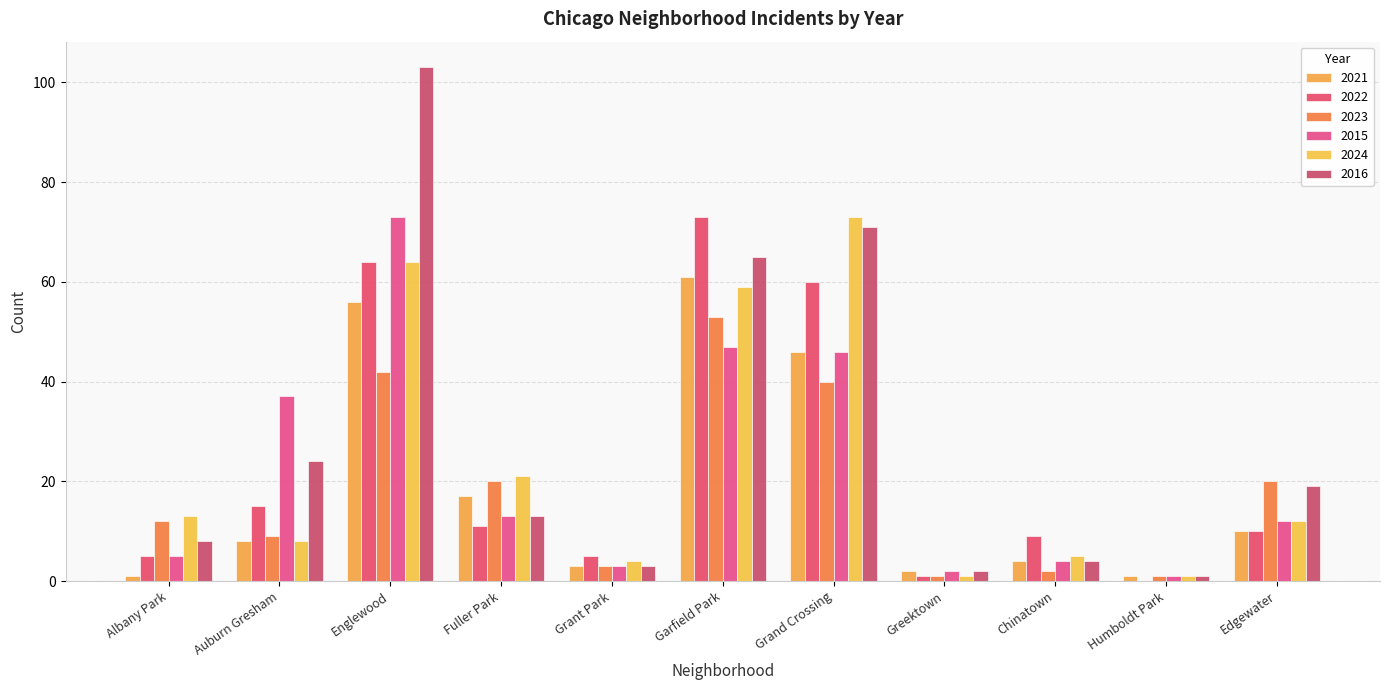

The value of 2022 at Chinatown is 9. True or false?

True